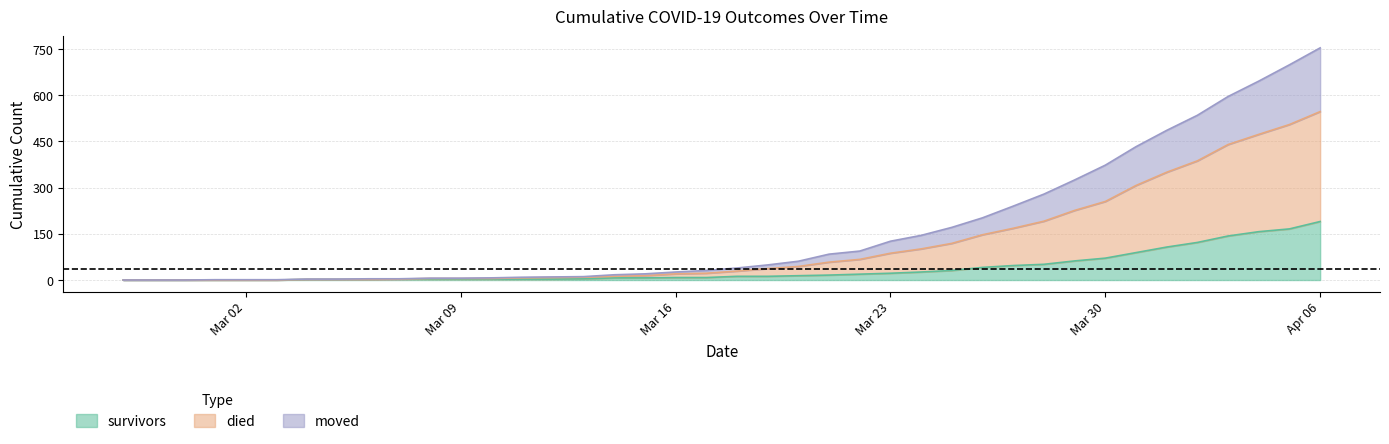

At which label does survivors reach its peak?

Apr 06